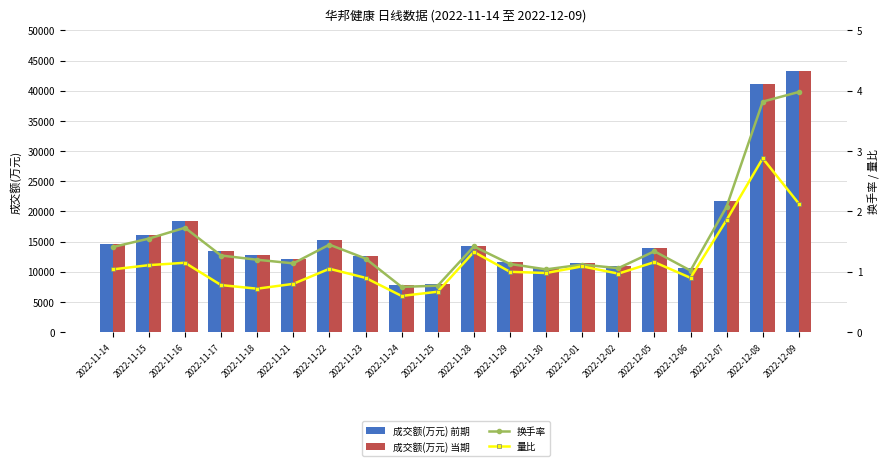

The value of 成交额(万元) 当期 at 2022-12-09 is 22639. True or false?

False